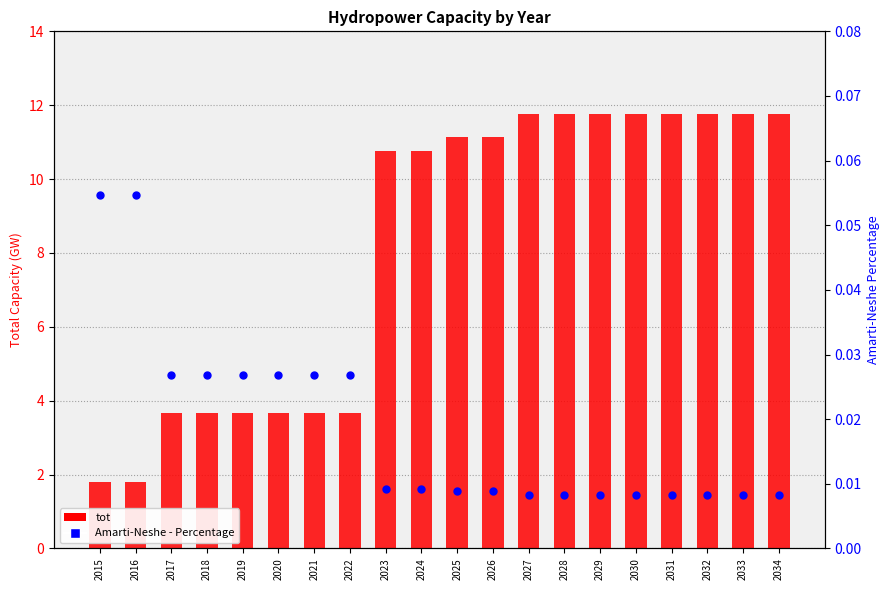

Is the value of Amarti-Neshe - Percentage at 2016 greater than the value of tot at 2021?

No